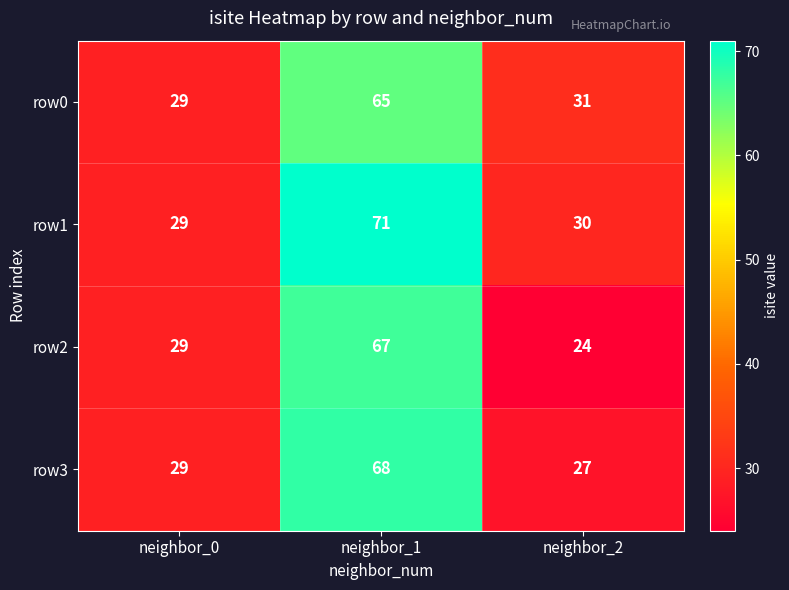

What is the greatest value displayed?

71